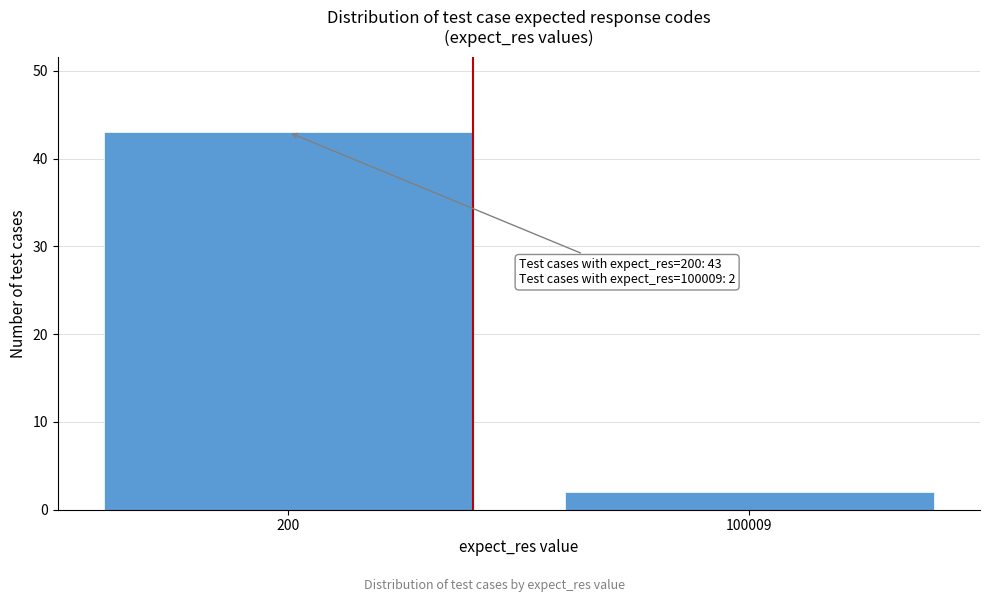

Reading right to left, extract all data points from this chart.

2	43